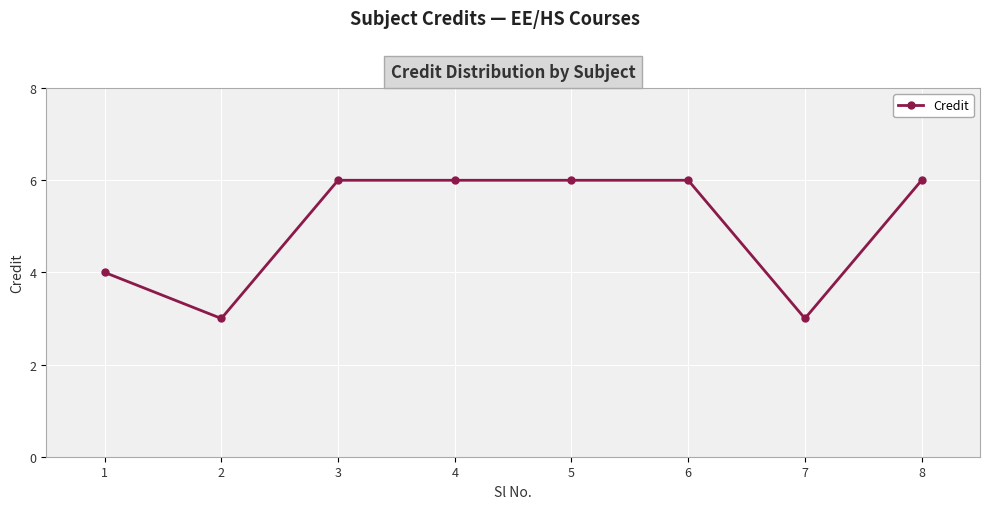

Reading right to left, transcribe all the data shown in this chart.

6	3	6	6	6	6	3	4